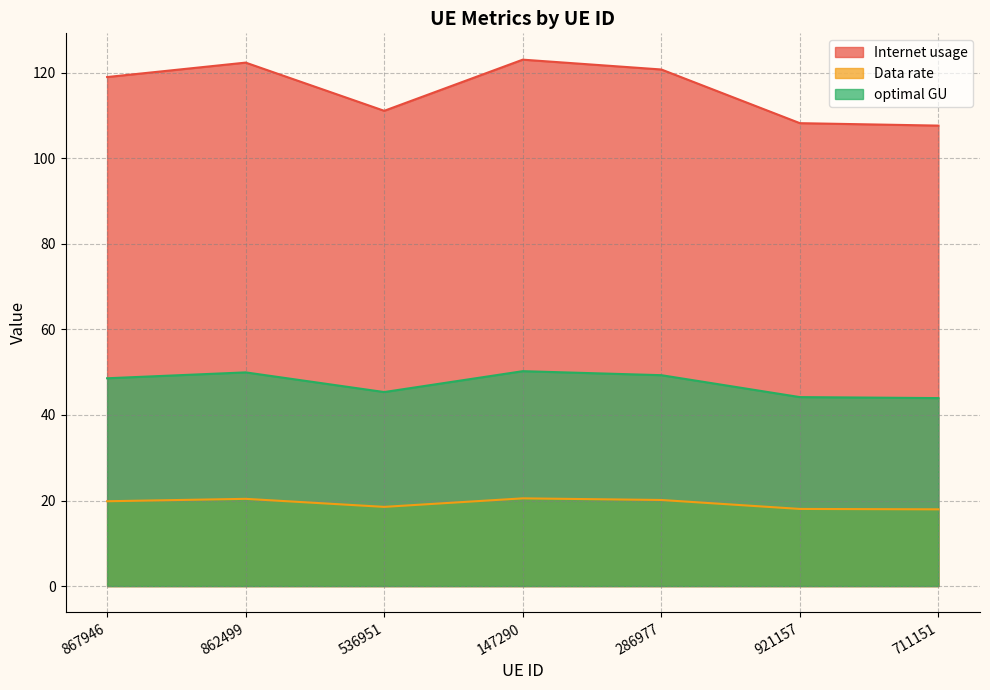

True or false: Internet usage has a value of 120.7 at 286977.

True